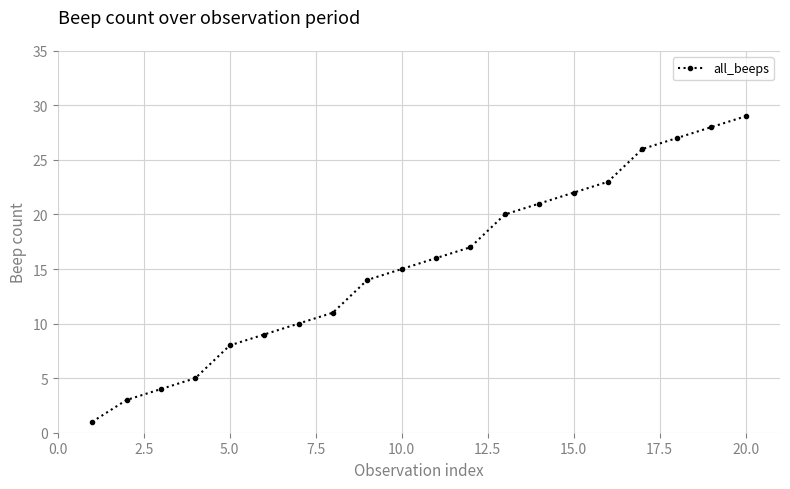

What is the greatest value displayed?

29